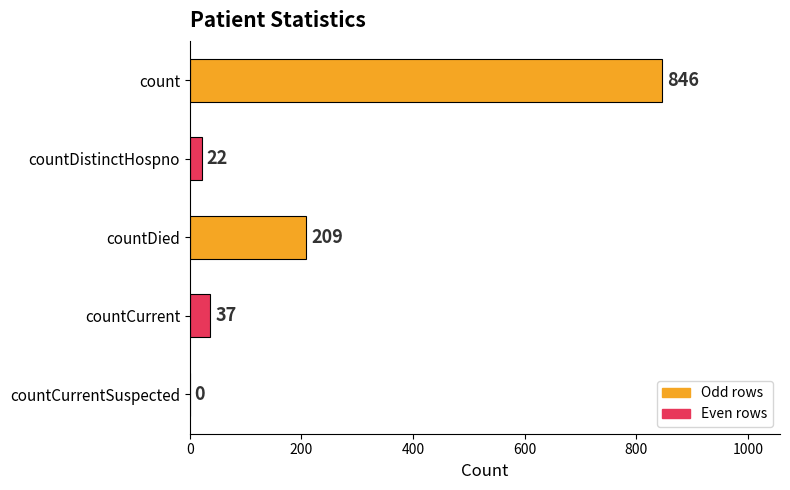

Reading top to bottom, what are all the values shown in this chart?

count=846	countDistinctHospno=22	countDied=209	countCurrent=37	countCurrentSuspected=0